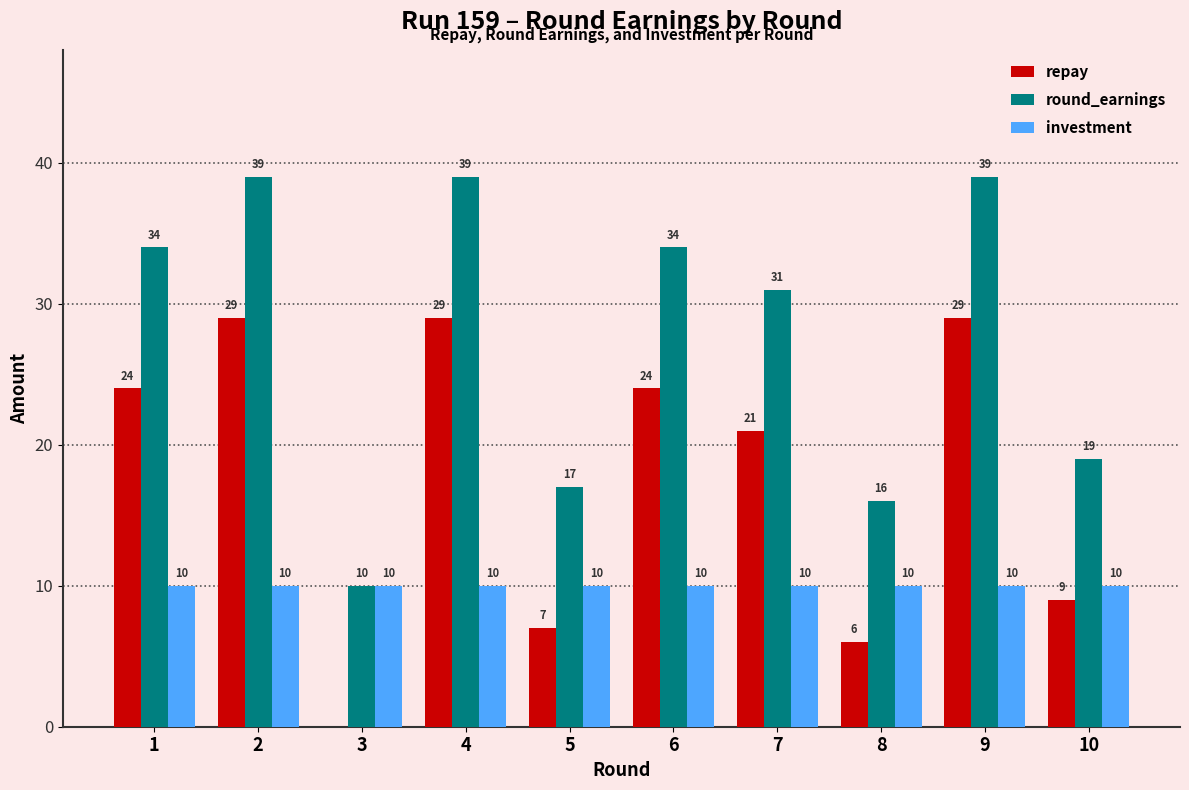

What is the sum of all investment values?

100